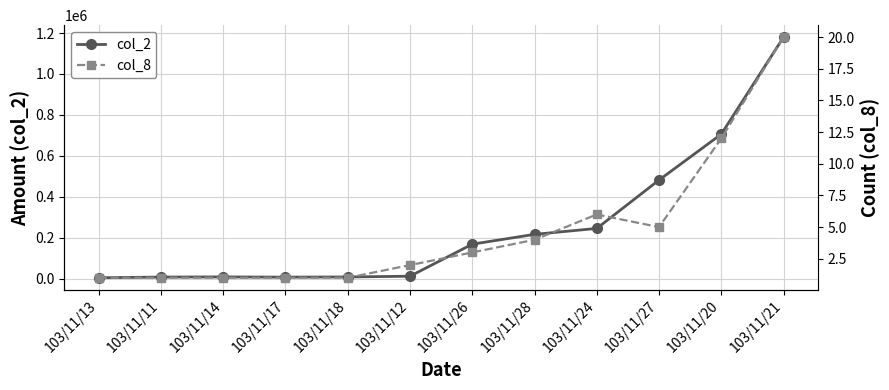

At which label does col_8 first exceed 3?

103/11/28